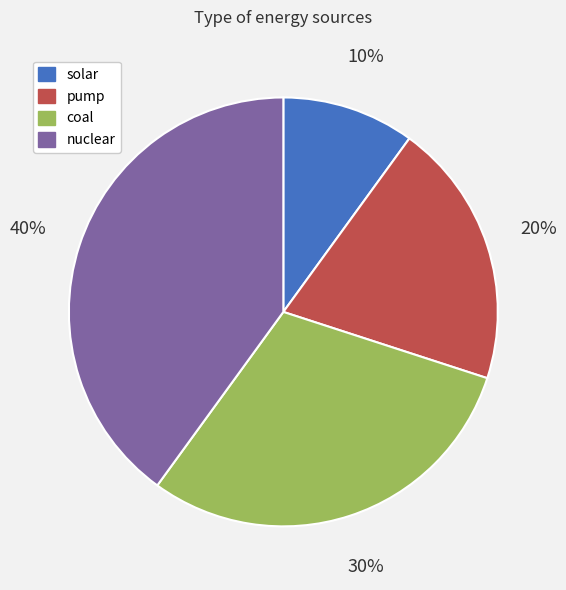

Which slice is the largest?

nuclear